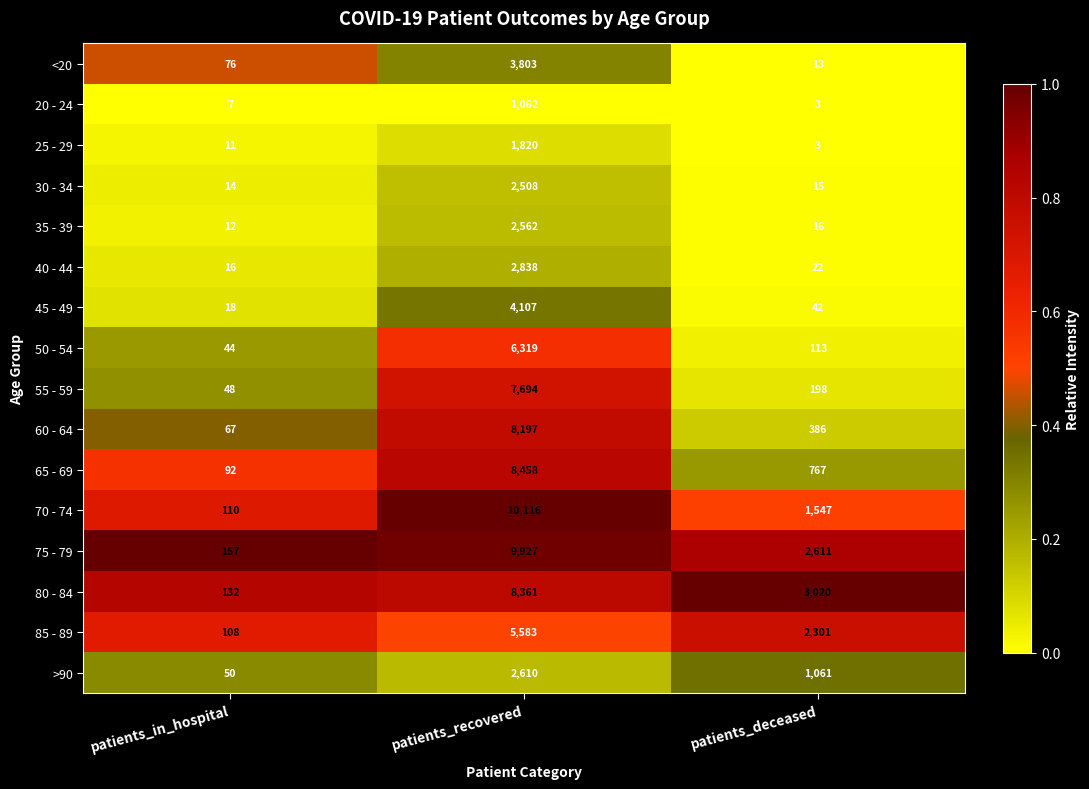

True or false: 80 - 84 has a value of 132 at patients_in_hospital.

True